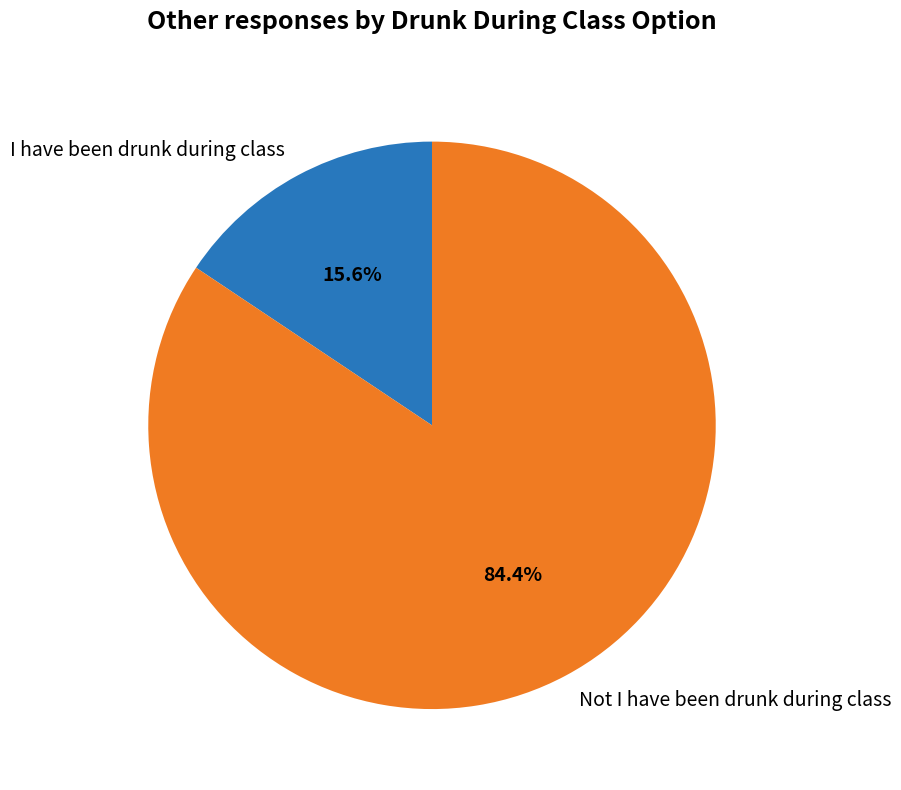

Which slice represents more than half of the pie?

Not I have been drunk during class